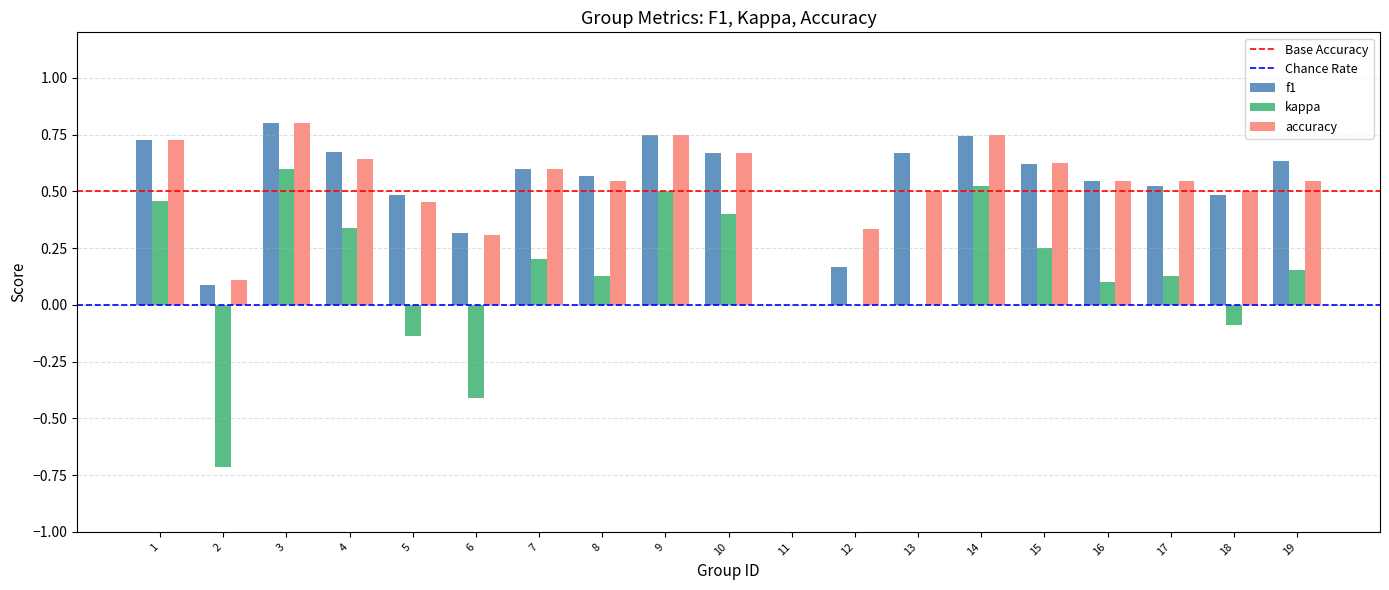

At which label does f1 reach its peak?

3